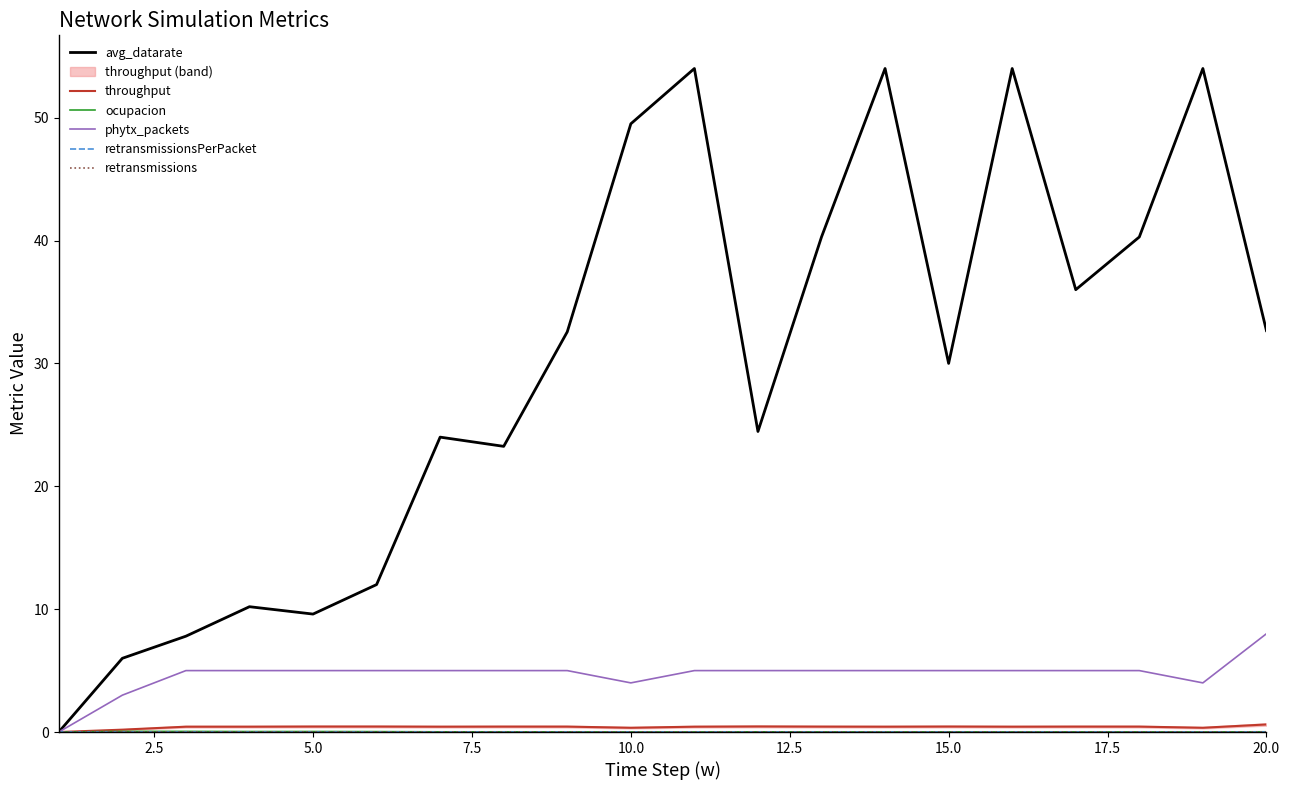

Is it true that avg_datarate equals 19.1 at 18?

False